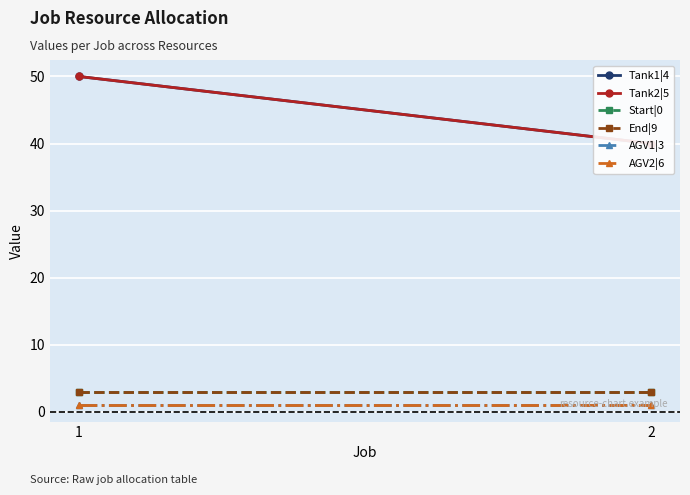

Which series has the largest total across all categories?

Tank1|4